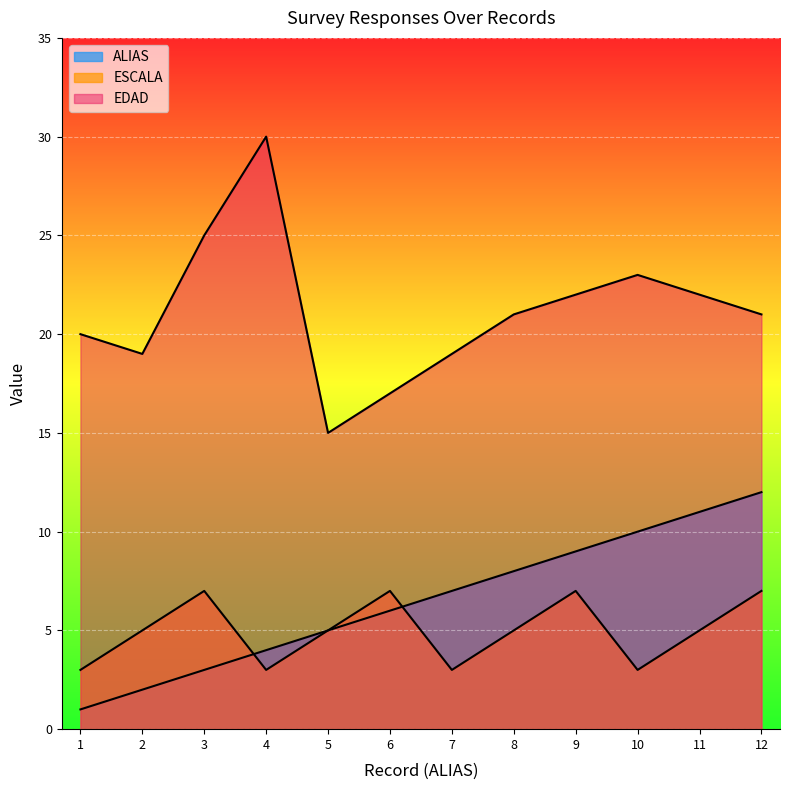

Does the chart display data point markers on the line(s)?

No